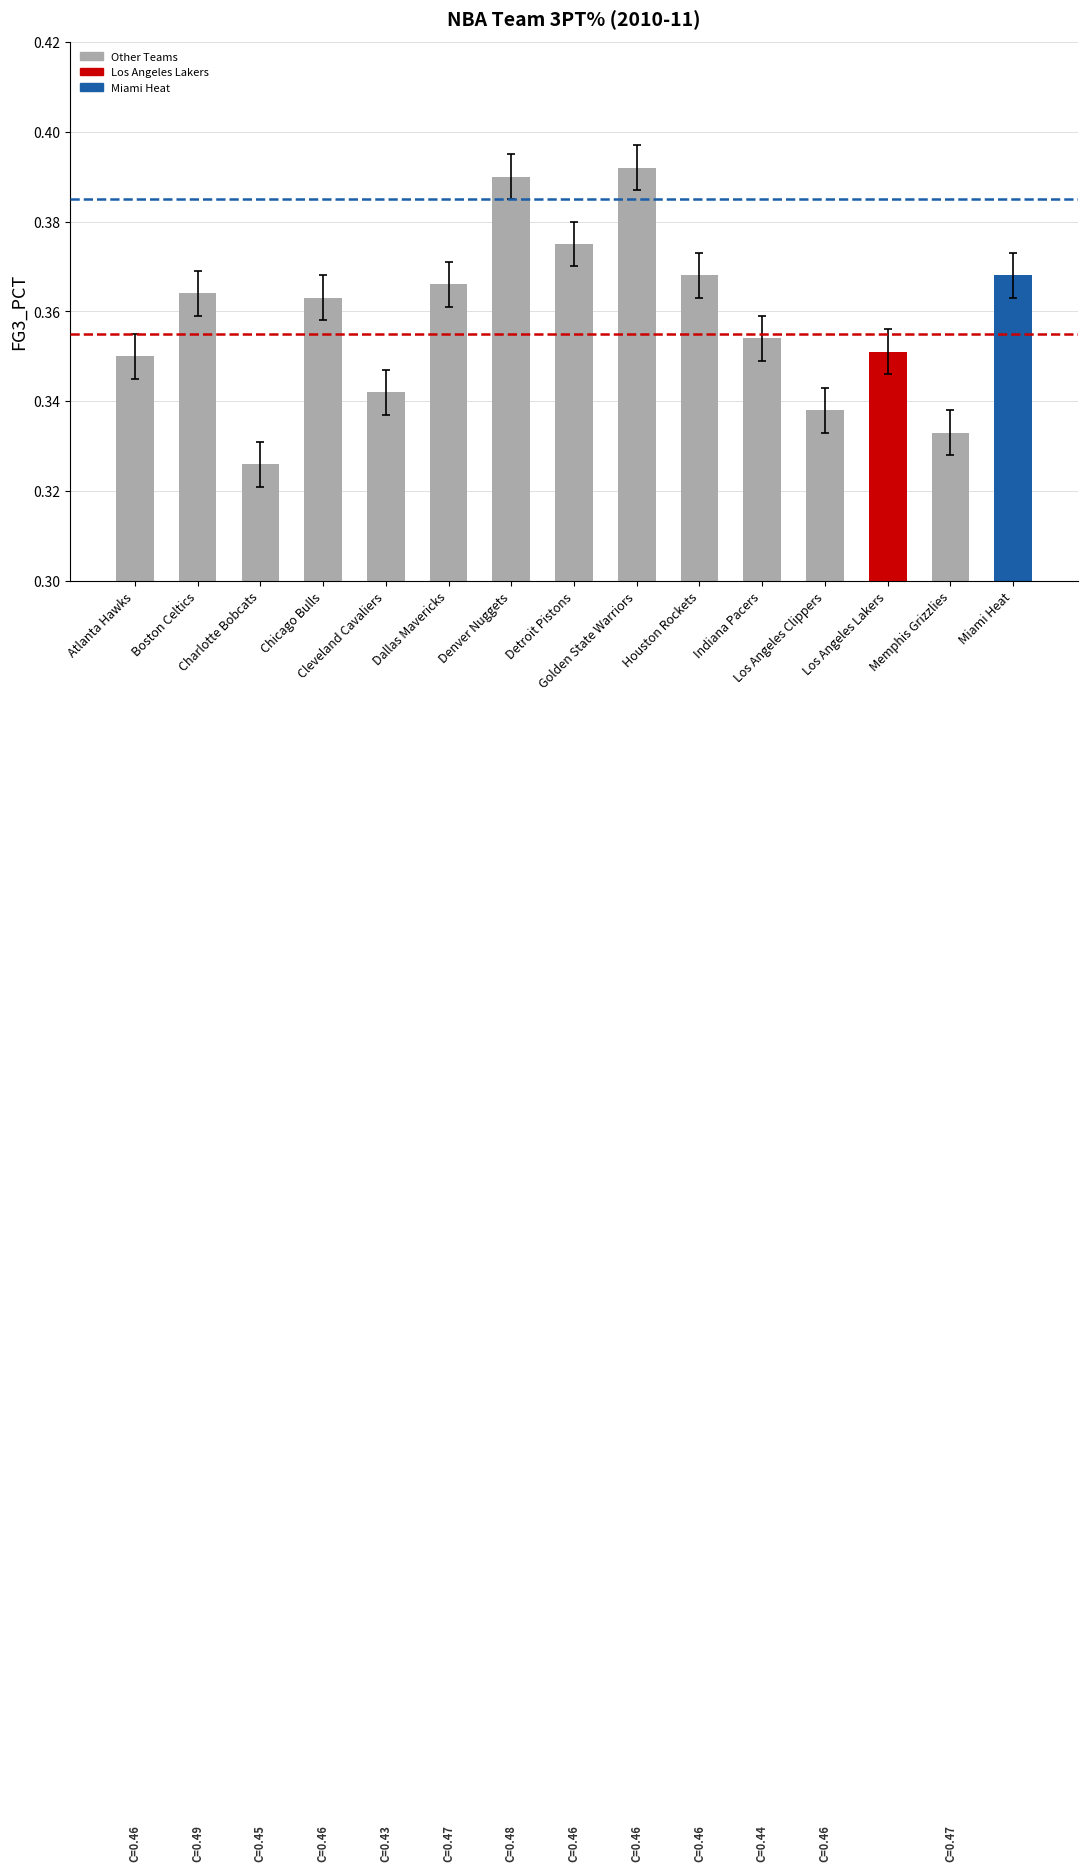

How many values are between 0 and 1?

15